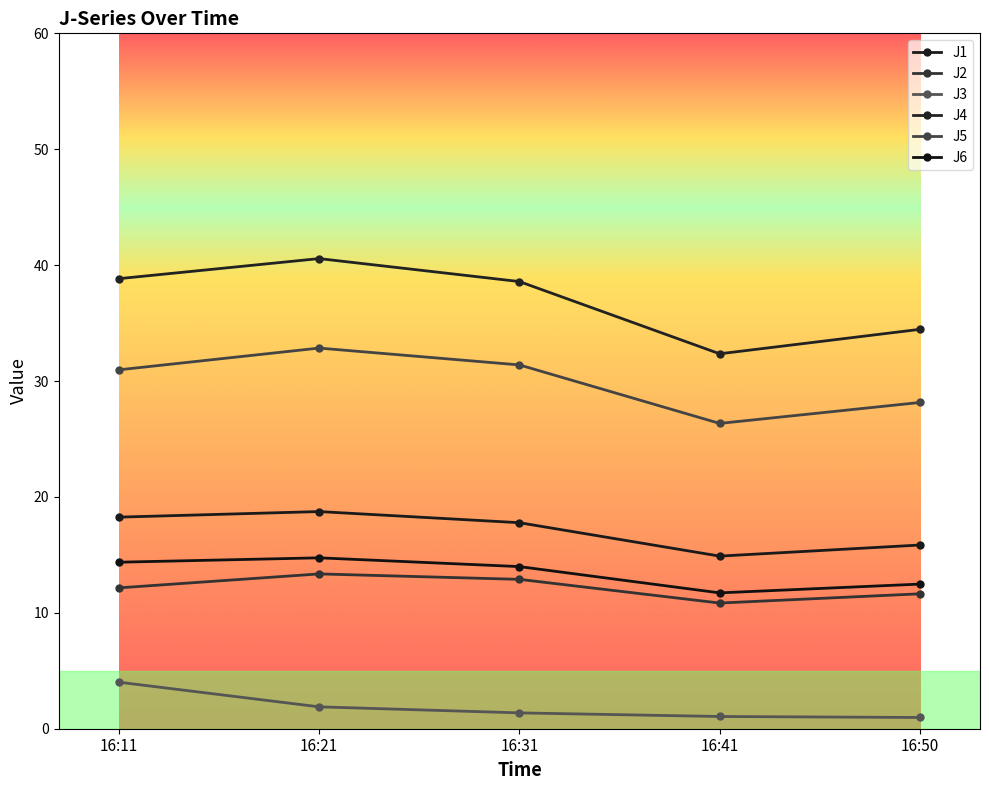

Reading left to right, transcribe all the data shown in this chart.

J1: 18.3	18.7	17.8	14.9	15.8
J2: 12.2	13.4	12.9	10.8	11.6
J3: 4.0	1.9	1.4	1.1	1.0
J4: 38.8	40.6	38.6	32.4	34.5
J5: 31.0	32.8	31.4	26.3	28.1
J6: 14.4	14.7	14.0	11.7	12.5